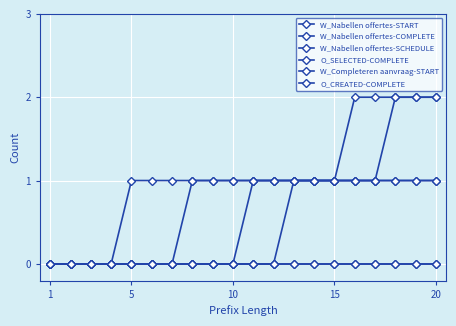

What is the difference between the second highest and minimum values in the O_SELECTED-COMPLETE series?

2